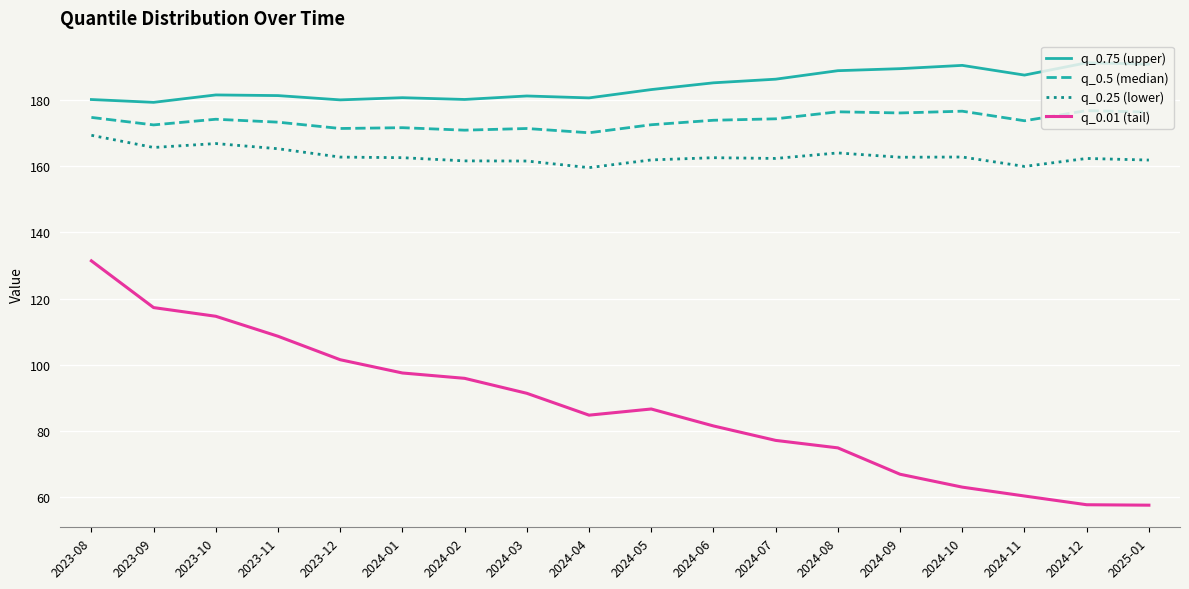

At how many categories does at least one series exceed 111?

18